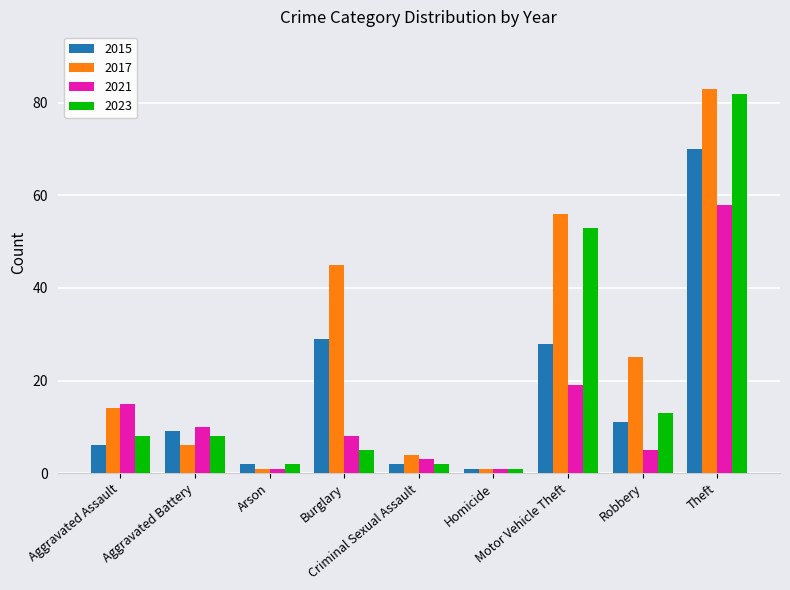

How many bars are there in each group?

4